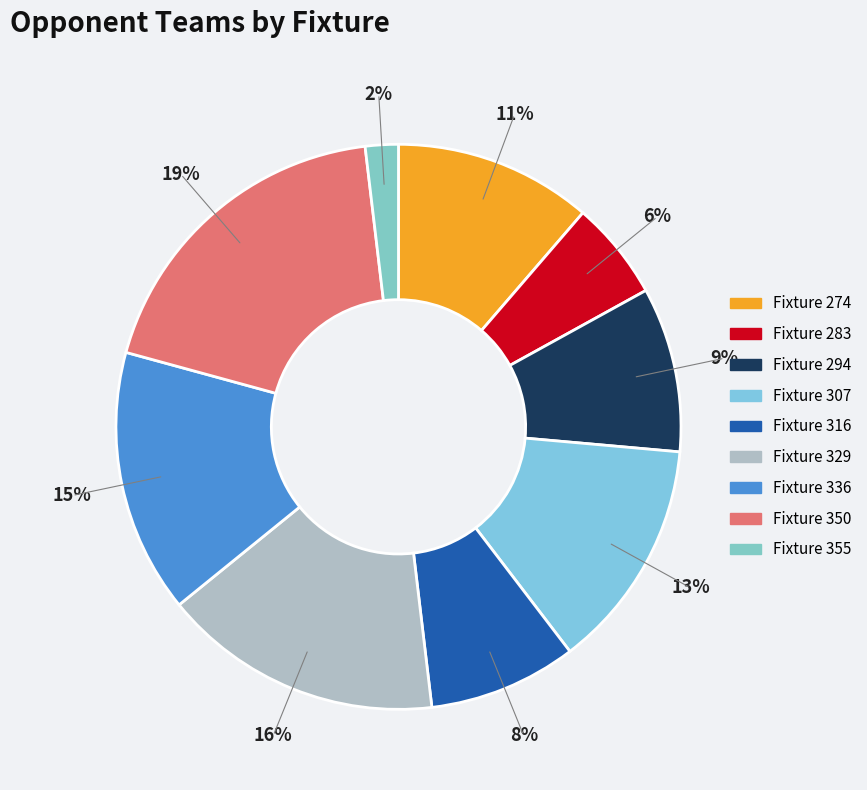

Approximately how many times larger is the value at Fixture 329 compared to Fixture 350?

0.8